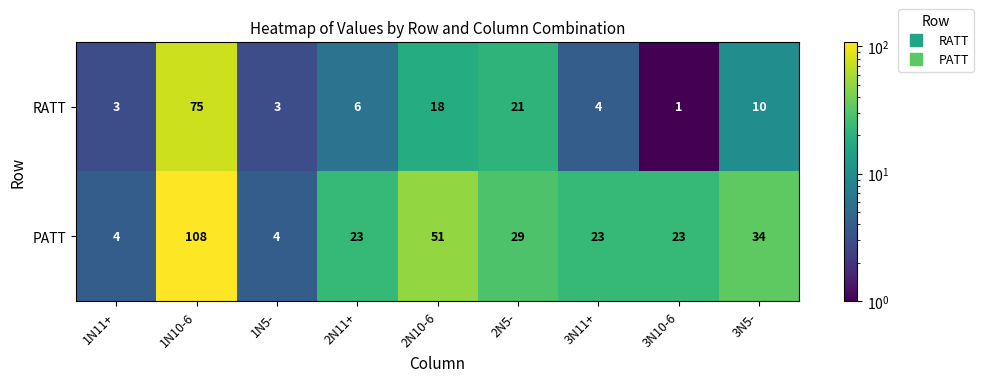

What is the sum of the RATT values at 2N5- and 2N11+?

27